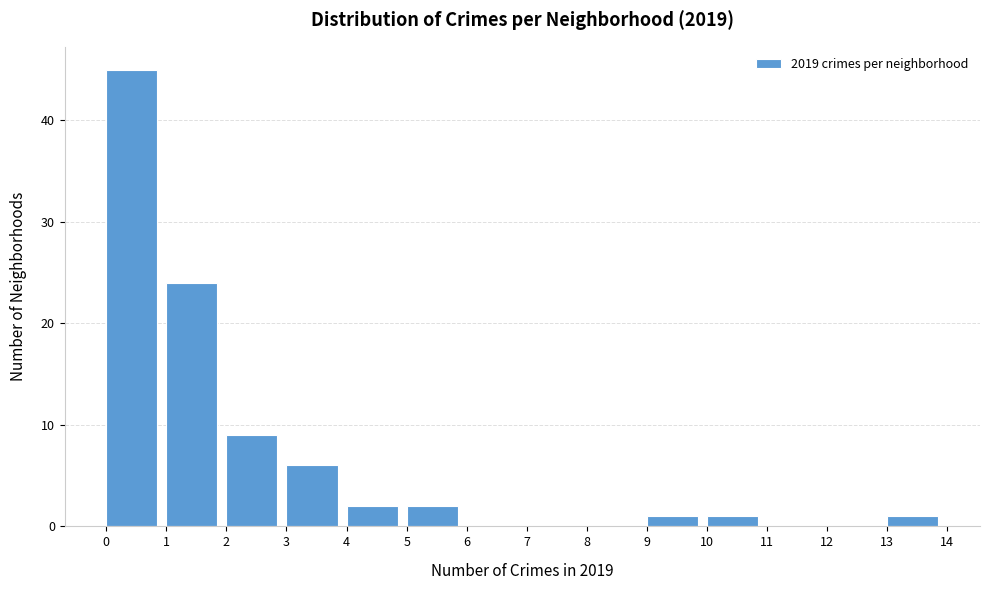

Reading left to right, transcribe this chart: for each bar, give the range it covers on the x-axis and its height. The values are not printed on the chart, so give them approximately, as read against the axis.

0 to 1: 45
1 to 2: 24
2 to 3: 9
3 to 4: 6
4 to 5: 2
5 to 6: 2
6 to 7: 0
7 to 8: 0
8 to 9: 0
9 to 10: 1
10 to 11: 1
11 to 12: 0
12 to 13: 0
13 to 14: 1